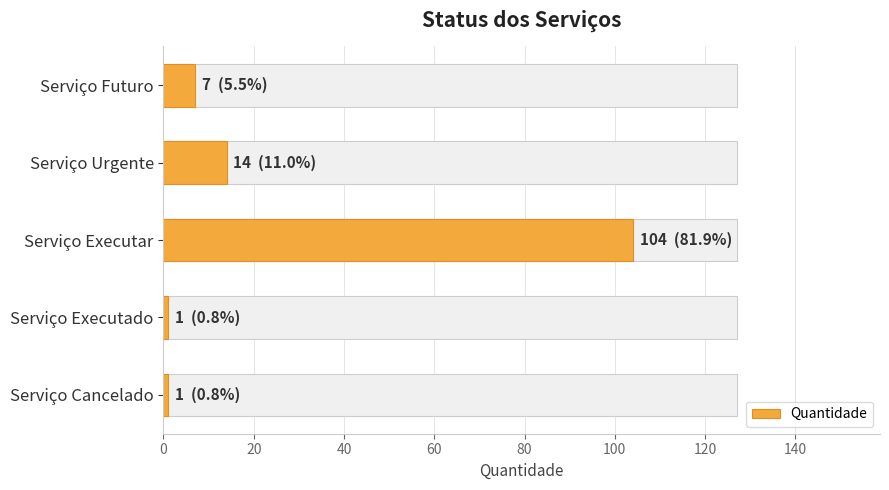

Is it true that the value at Serviço Executar is 104?

True